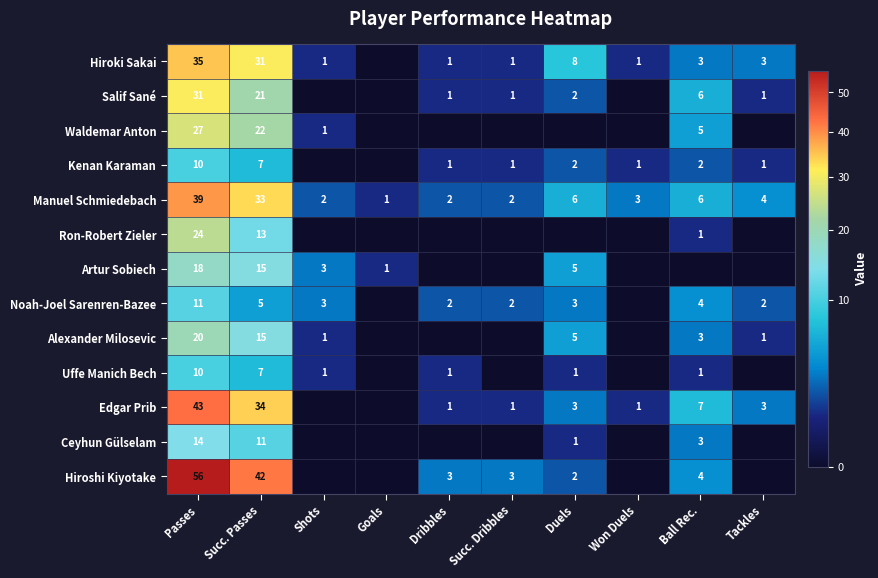

What is the sum of all Manuel Schmiedebach values?

98